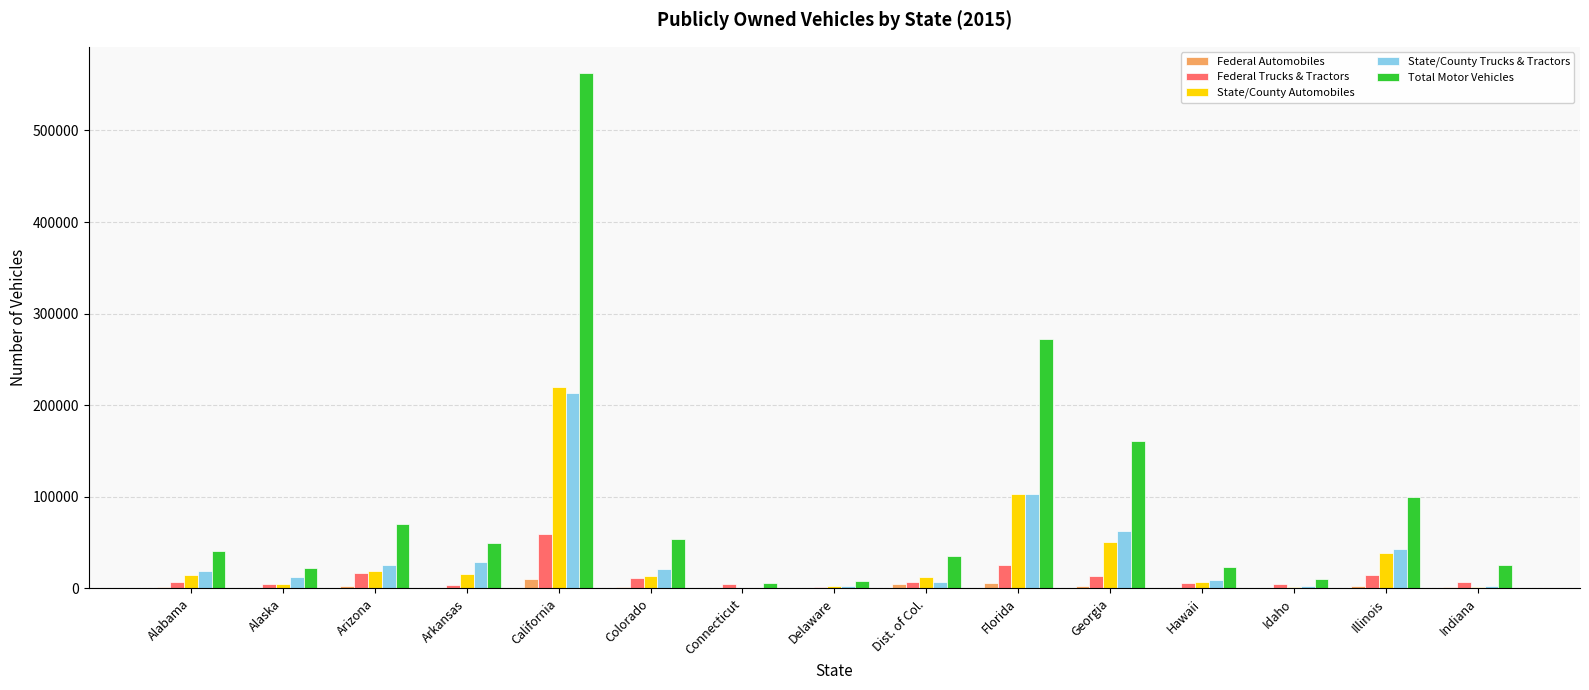

What is the sum of all Total Motor Vehicles values?

1441766